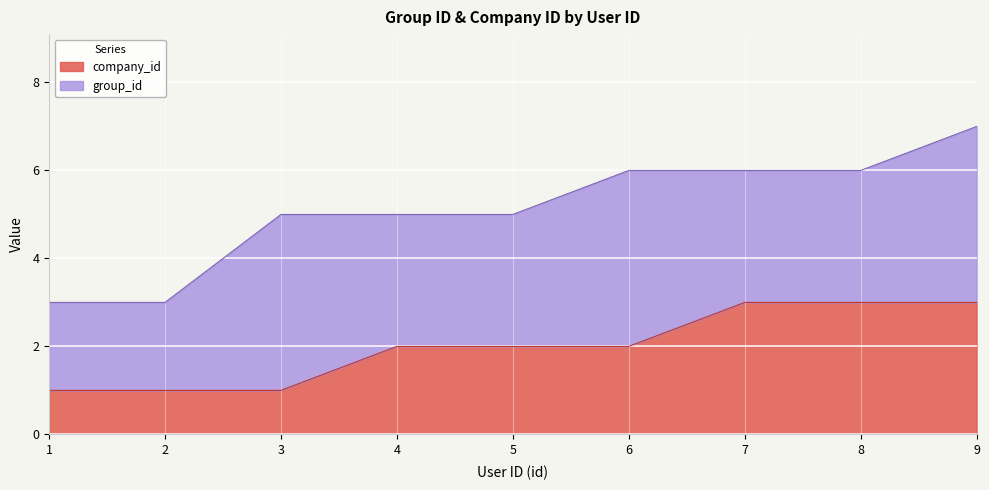

The value at 6 is 2. True or false?

True